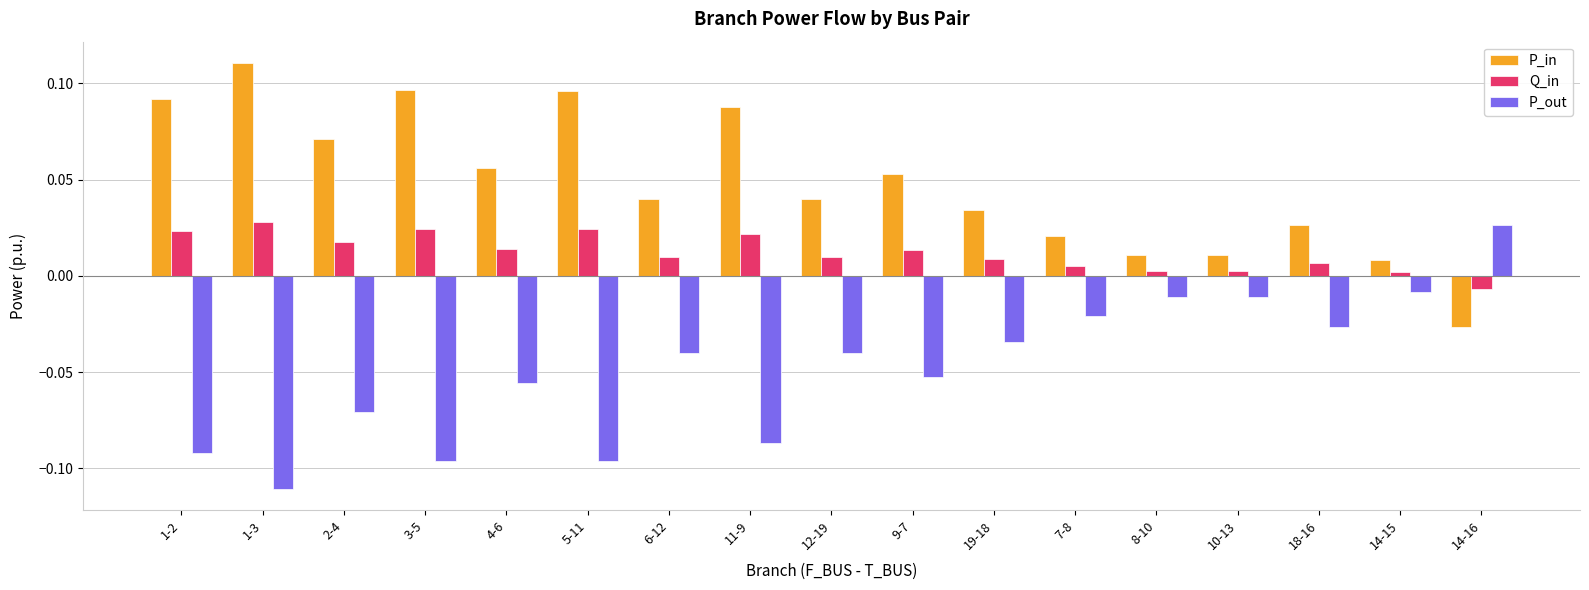

Rank the series by their average value, from lowest to highest.

P_out, Q_in, P_in